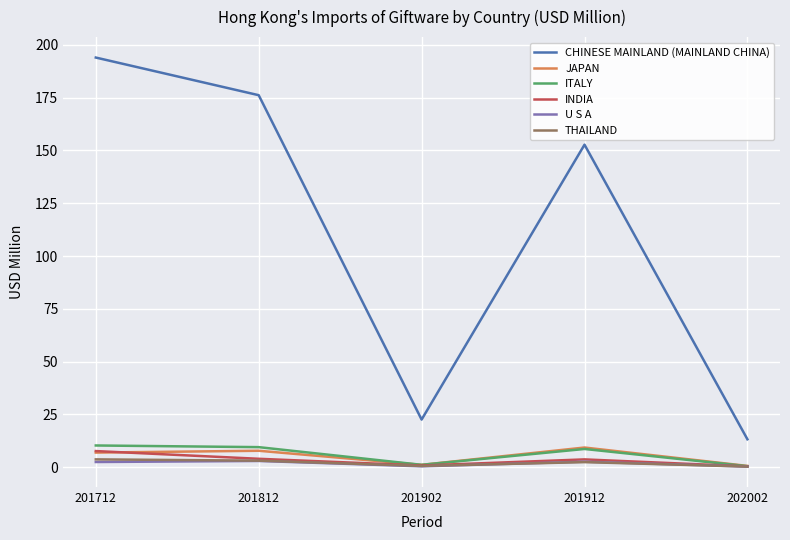

Is the value of INDIA at 202002 greater than the value of JAPAN at 201712?

No